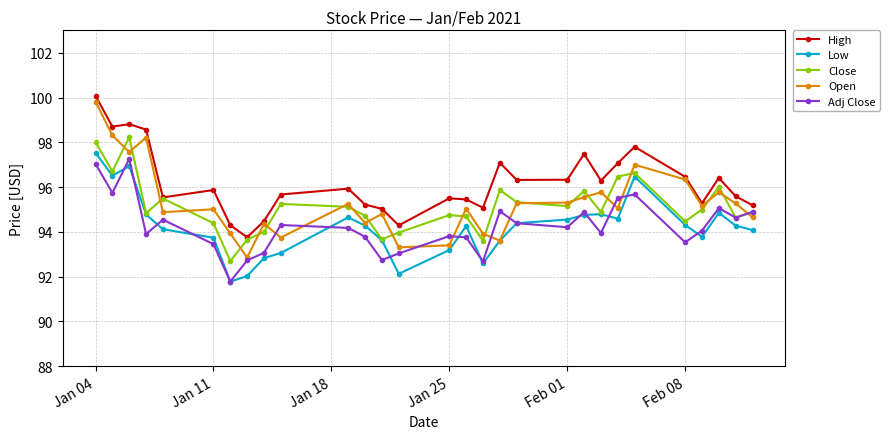

True or false: High and Low cross at least once.

False